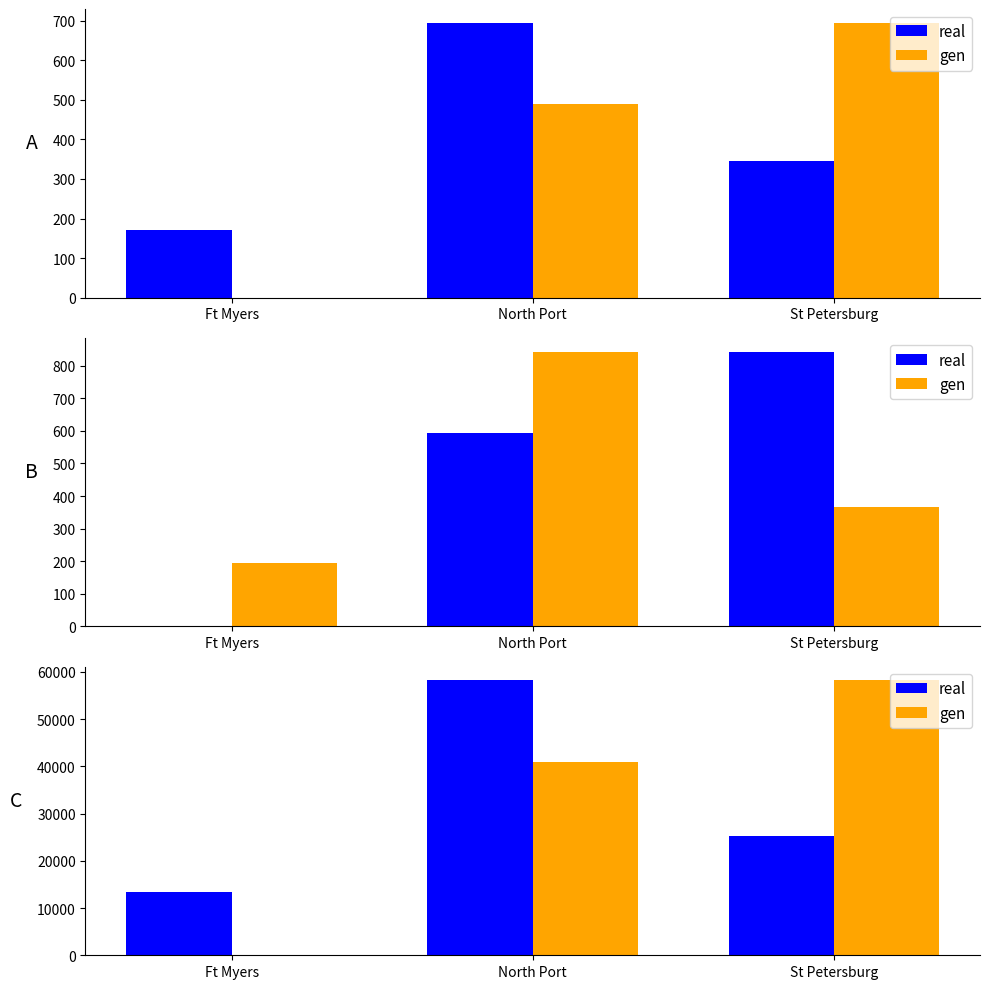

How many values in the real series are below 25294?

1